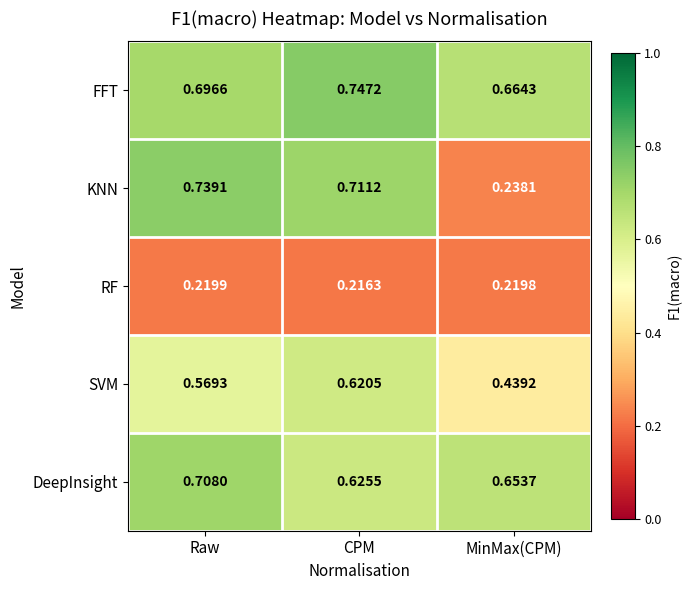

Where is DeepInsight nearest to the value 0?

CPM